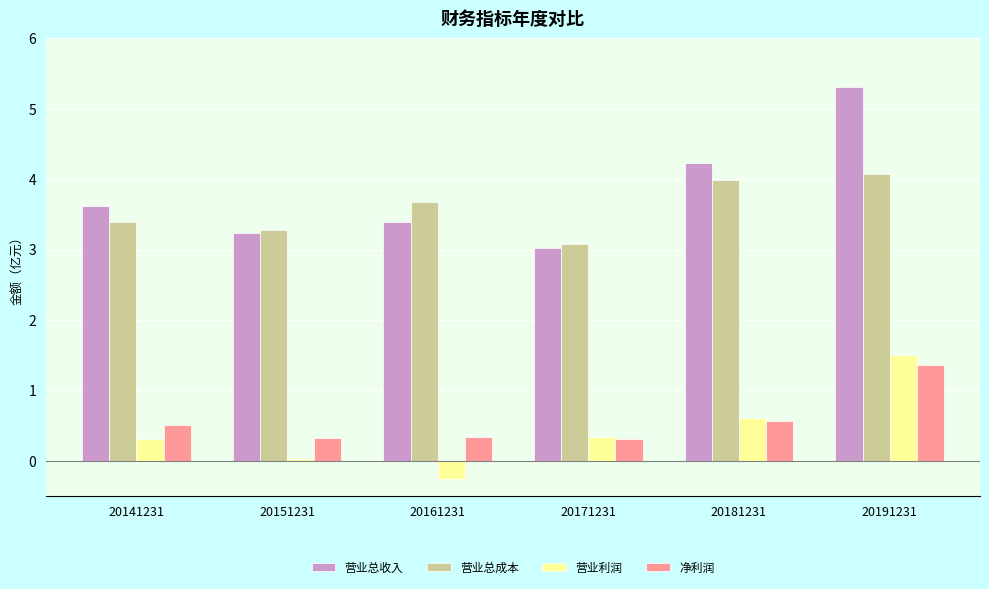

What is the difference between the maximum and minimum values in the 营业总收入 series?

2.3